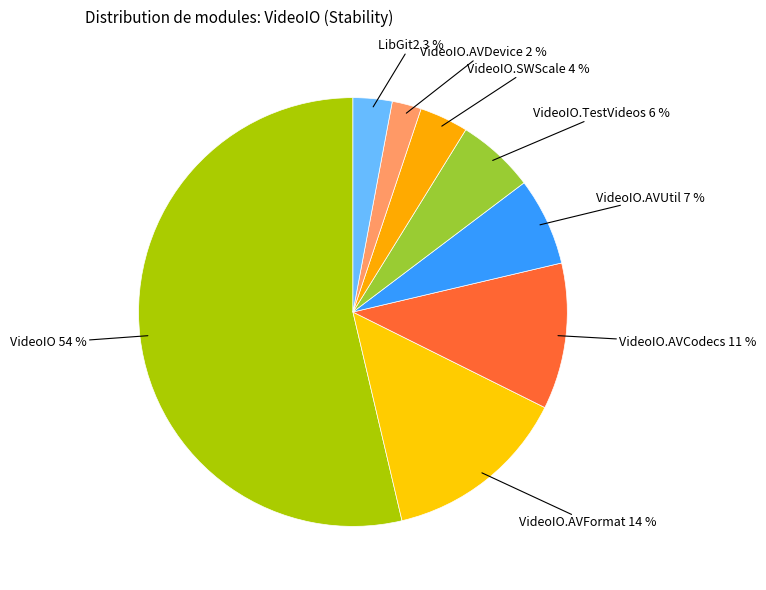

Count the number of slices in the pie.

8